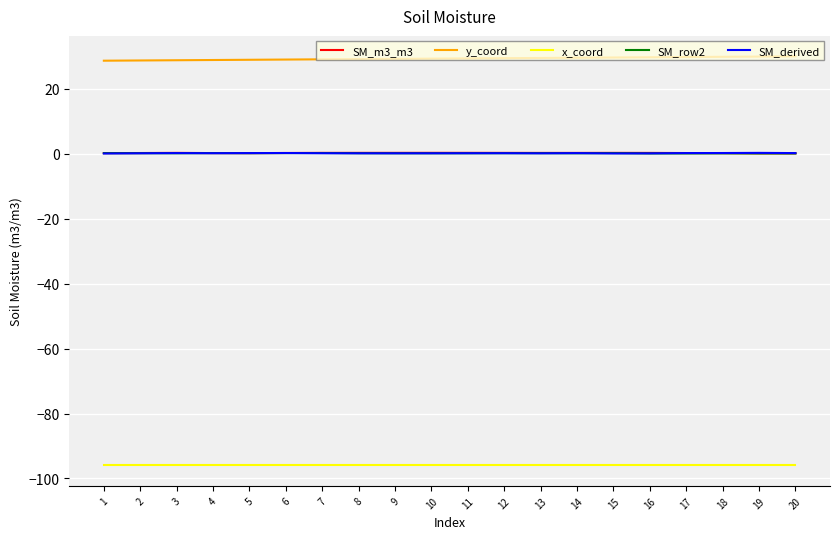

Is the value of y_coord at 17 greater than the value of x_coord at 17?

Yes